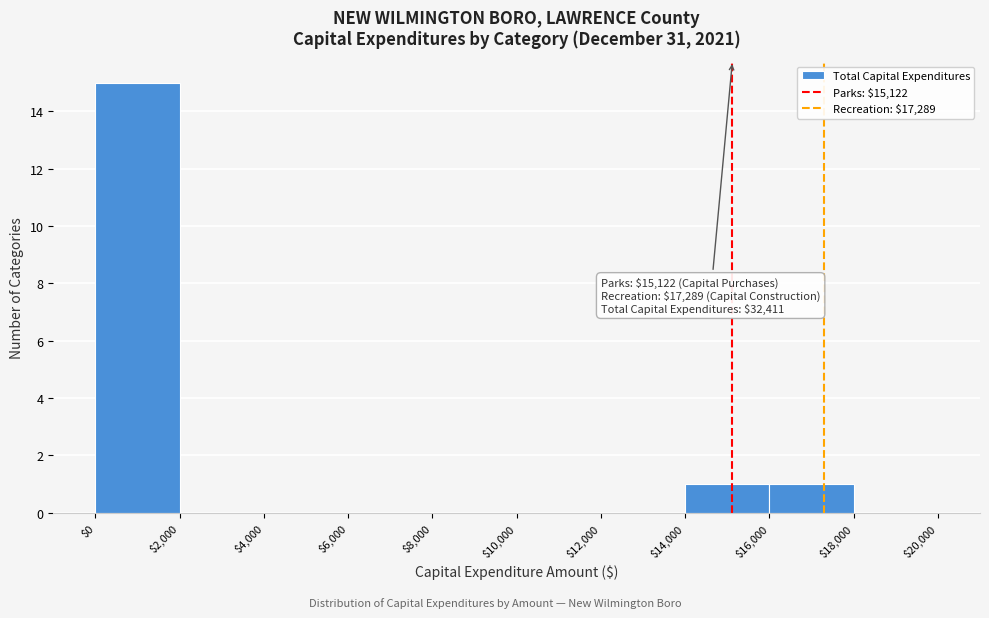

Over which range of the x-axis is the bar tallest?

$0 to $2,000